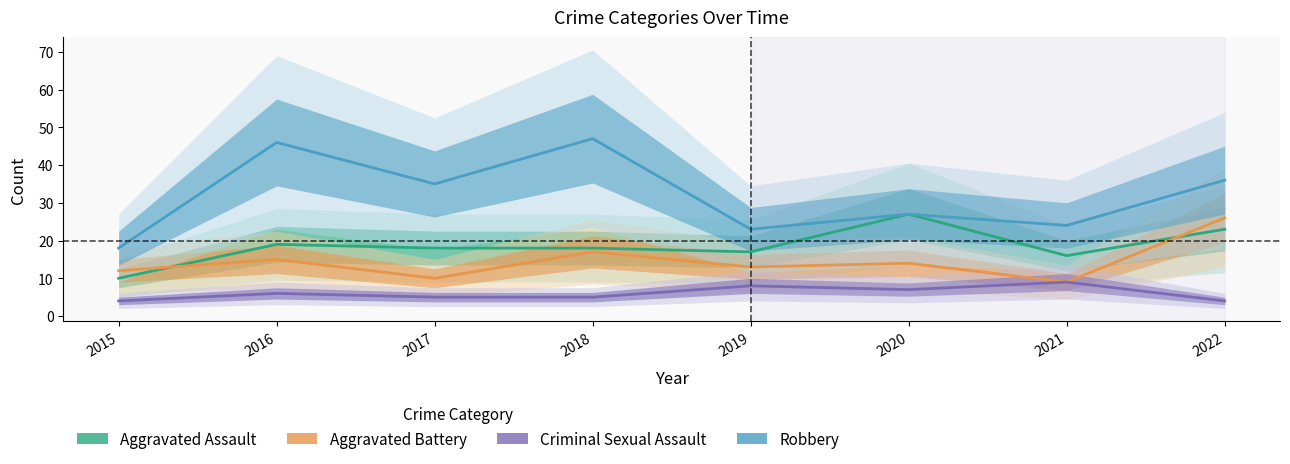

Does the chart display data point markers on the line(s)?

No